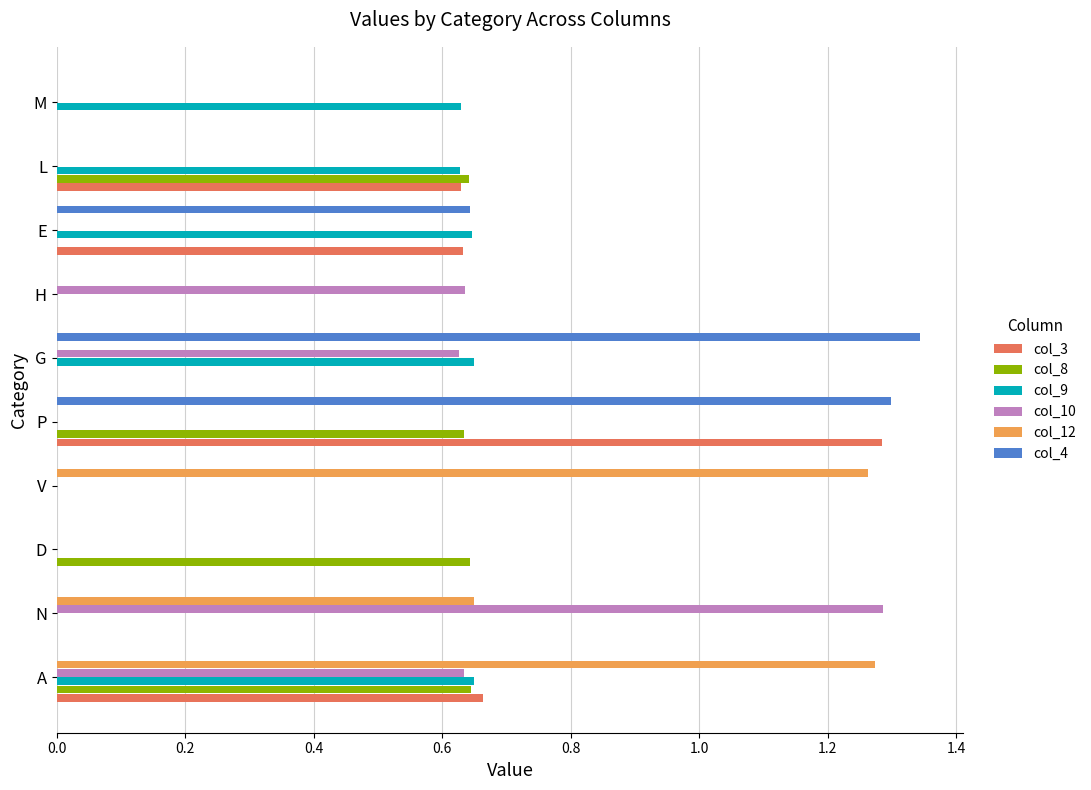

How many data points does each series have?

10